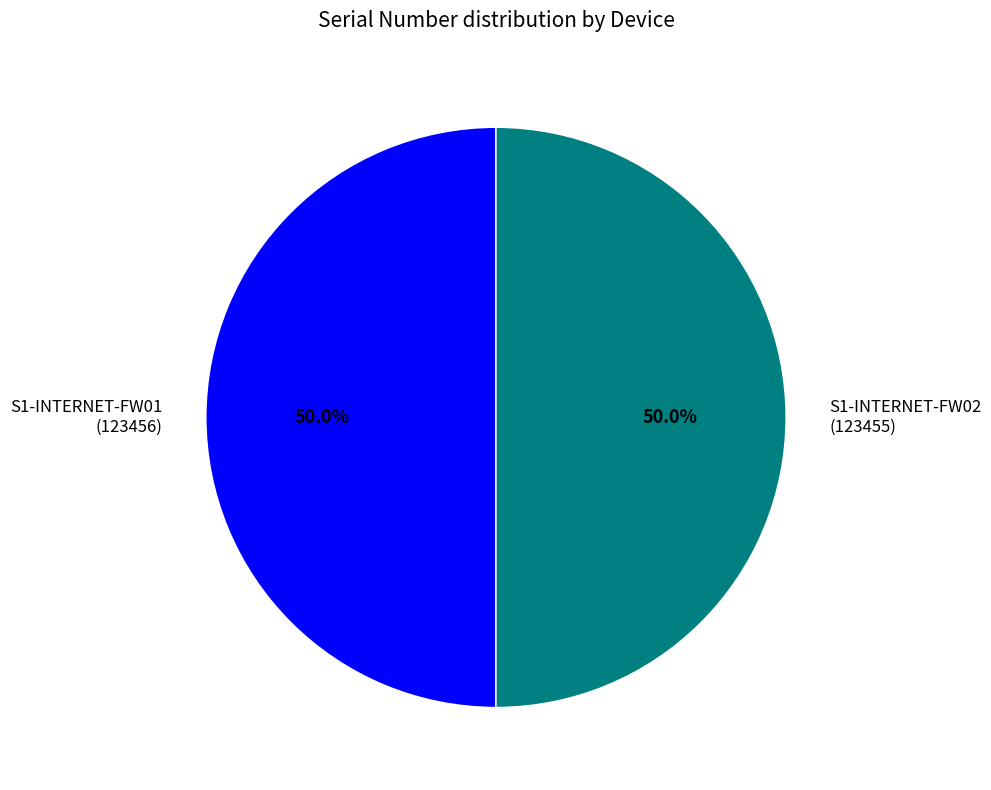

How much of the chart is everything except S1-INTERNET-FW01?

50.0%